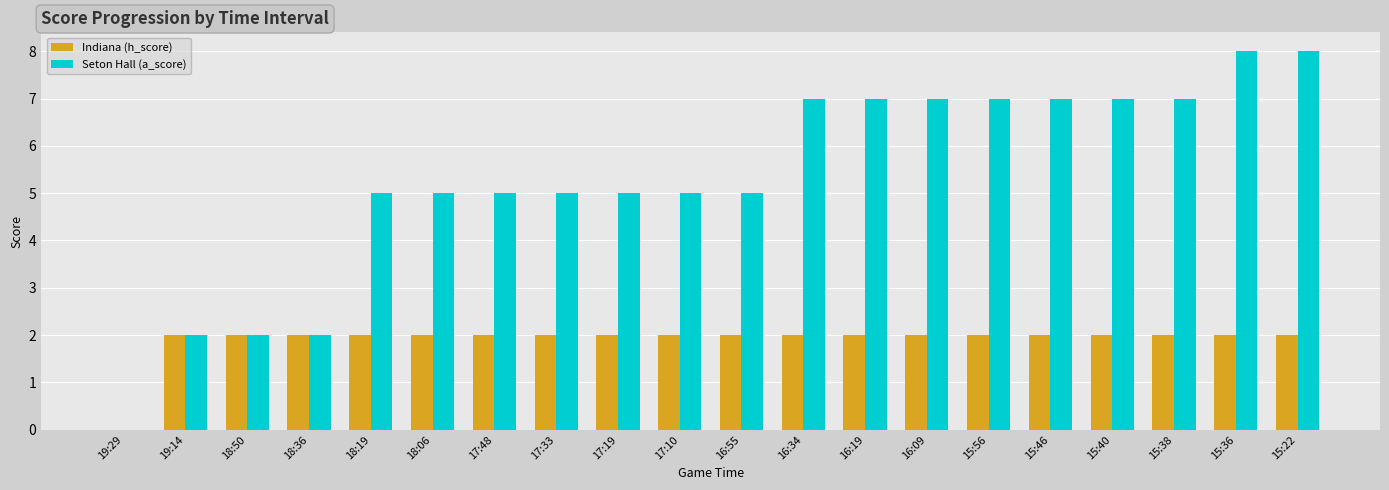

Count the Seton Hall (a_score) values in the range 5 to 7.

14